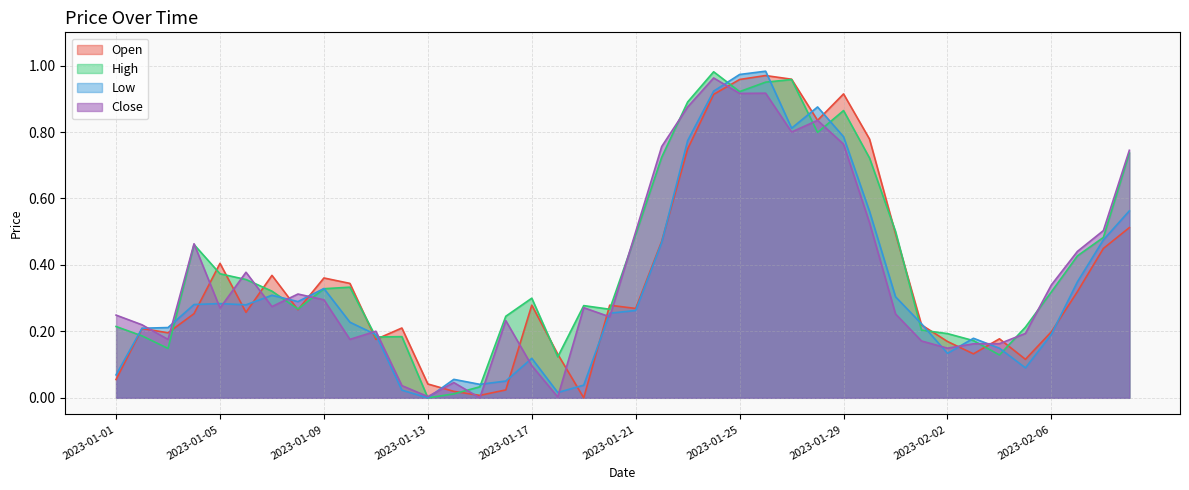

Reading right to left, transcribe all the data shown in this chart.

Open: 2023-02-09=0.5	2023-02-08=0.4	2023-02-07=0.3	2023-02-06=0.2	2023-02-05=0.1	2023-02-04=0.2	2023-02-03=0.1	2023-02-02=0.2	2023-02-01=0.2	2023-01-31=0.5	2023-01-30=0.8	2023-01-29=0.9	2023-01-28=0.8	2023-01-27=1.0	2023-01-26=1.0	2023-01-25=1.0	2023-01-24=0.9	2023-01-23=0.7	2023-01-22=0.5	2023-01-21=0.3	2023-01-20=0.3	2023-01-19=0.0	2023-01-18=0.1	2023-01-17=0.3	2023-01-16=0.0	2023-01-15=0.0	2023-01-14=0.0	2023-01-13=0.0	2023-01-12=0.2	2023-01-11=0.2	2023-01-10=0.3	2023-01-09=0.4	2023-01-08=0.3	2023-01-07=0.4	2023-01-06=0.3	2023-01-05=0.4	2023-01-04=0.3	2023-01-03=0.2	2023-01-02=0.2	2023-01-01=0.1
High: 2023-02-09=0.7	2023-02-08=0.5	2023-02-07=0.4	2023-02-06=0.3	2023-02-05=0.2	2023-02-04=0.1	2023-02-03=0.2	2023-02-02=0.2	2023-02-01=0.2	2023-01-31=0.5	2023-01-30=0.7	2023-01-29=0.9	2023-01-28=0.8	2023-01-27=1.0	2023-01-26=1.0	2023-01-25=0.9	2023-01-24=1.0	2023-01-23=0.9	2023-01-22=0.7	2023-01-21=0.5	2023-01-20=0.3	2023-01-19=0.3	2023-01-18=0.1	2023-01-17=0.3	2023-01-16=0.2	2023-01-15=0.0	2023-01-14=0.0	2023-01-13=0.0	2023-01-12=0.2	2023-01-11=0.2	2023-01-10=0.3	2023-01-09=0.3	2023-01-08=0.3	2023-01-07=0.3	2023-01-06=0.4	2023-01-05=0.4	2023-01-04=0.5	2023-01-03=0.1	2023-01-02=0.2	2023-01-01=0.2
Low: 2023-02-09=0.6	2023-02-08=0.5	2023-02-07=0.3	2023-02-06=0.2	2023-02-05=0.1	2023-02-04=0.1	2023-02-03=0.2	2023-02-02=0.1	2023-02-01=0.2	2023-01-31=0.3	2023-01-30=0.6	2023-01-29=0.8	2023-01-28=0.9	2023-01-27=0.8	2023-01-26=1.0	2023-01-25=1.0	2023-01-24=0.9	2023-01-23=0.8	2023-01-22=0.5	2023-01-21=0.3	2023-01-20=0.3	2023-01-19=0.0	2023-01-18=0.0	2023-01-17=0.1	2023-01-16=0.1	2023-01-15=0.0	2023-01-14=0.1	2023-01-13=0.0	2023-01-12=0.0	2023-01-11=0.2	2023-01-10=0.2	2023-01-09=0.3	2023-01-08=0.3	2023-01-07=0.3	2023-01-06=0.3	2023-01-05=0.3	2023-01-04=0.3	2023-01-03=0.2	2023-01-02=0.2	2023-01-01=0.1
Close: 2023-02-09=0.7	2023-02-08=0.5	2023-02-07=0.4	2023-02-06=0.3	2023-02-05=0.2	2023-02-04=0.2	2023-02-03=0.2	2023-02-02=0.1	2023-02-01=0.2	2023-01-31=0.3	2023-01-30=0.5	2023-01-29=0.8	2023-01-28=0.8	2023-01-27=0.8	2023-01-26=0.9	2023-01-25=0.9	2023-01-24=1.0	2023-01-23=0.9	2023-01-22=0.8	2023-01-21=0.5	2023-01-20=0.2	2023-01-19=0.3	2023-01-18=0.0	2023-01-17=0.1	2023-01-16=0.2	2023-01-15=0.0	2023-01-14=0.0	2023-01-13=0.0	2023-01-12=0.0	2023-01-11=0.2	2023-01-10=0.2	2023-01-09=0.3	2023-01-08=0.3	2023-01-07=0.3	2023-01-06=0.4	2023-01-05=0.3	2023-01-04=0.5	2023-01-03=0.2	2023-01-02=0.2	2023-01-01=0.2